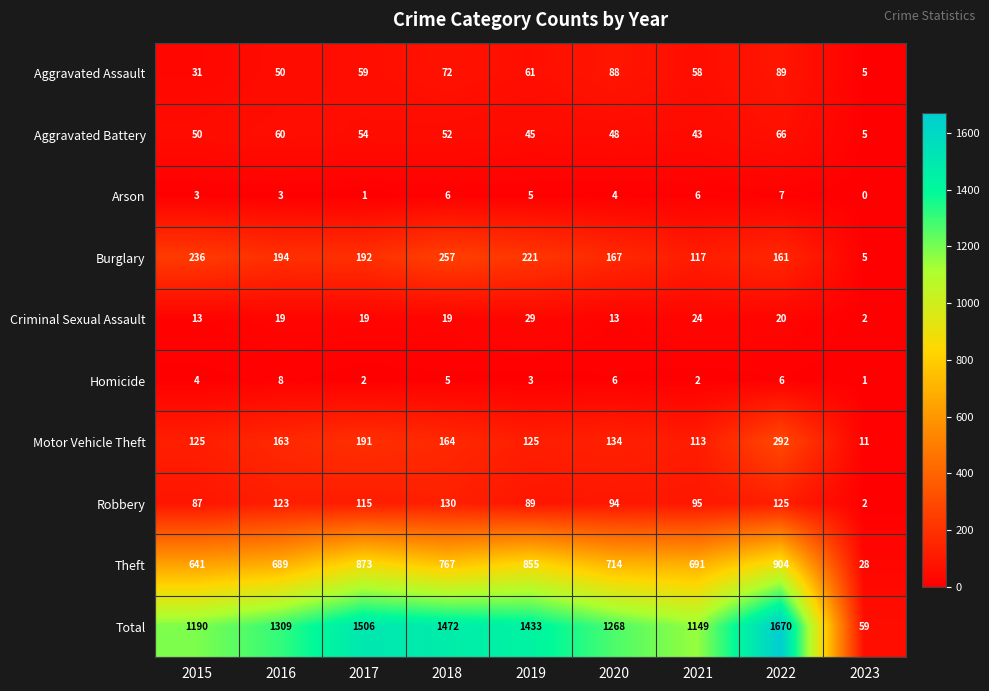

What is the difference between the Aggravated Assault values at 2019 and 2020?

27